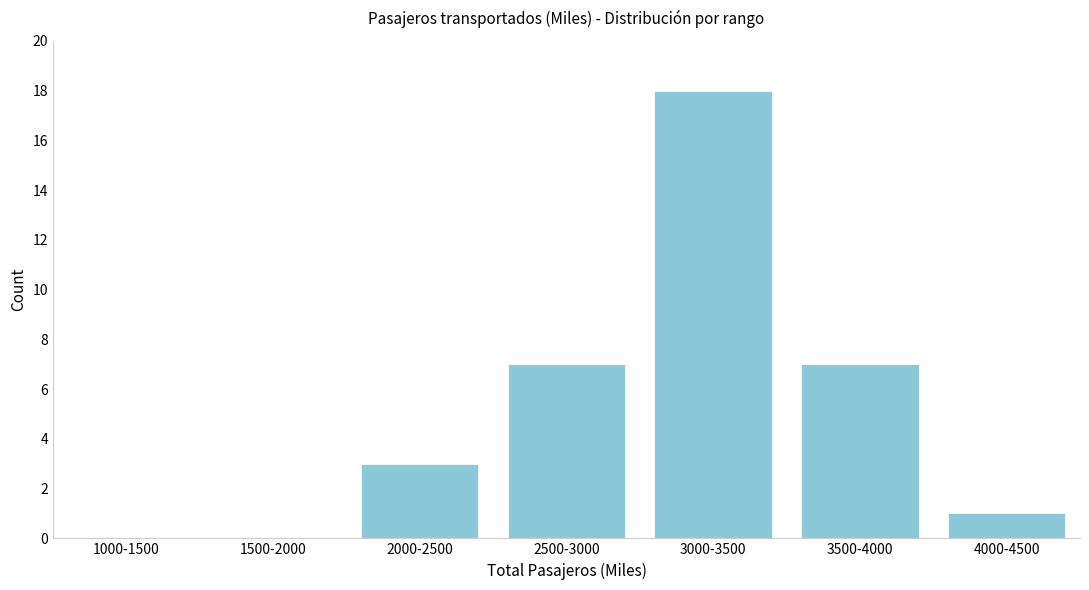

Reading left to right, extract all data points from this chart.

1000-1500=0	1500-2000=0	2000-2500=3	2500-3000=7	3000-3500=18	3500-4000=7	4000-4500=1